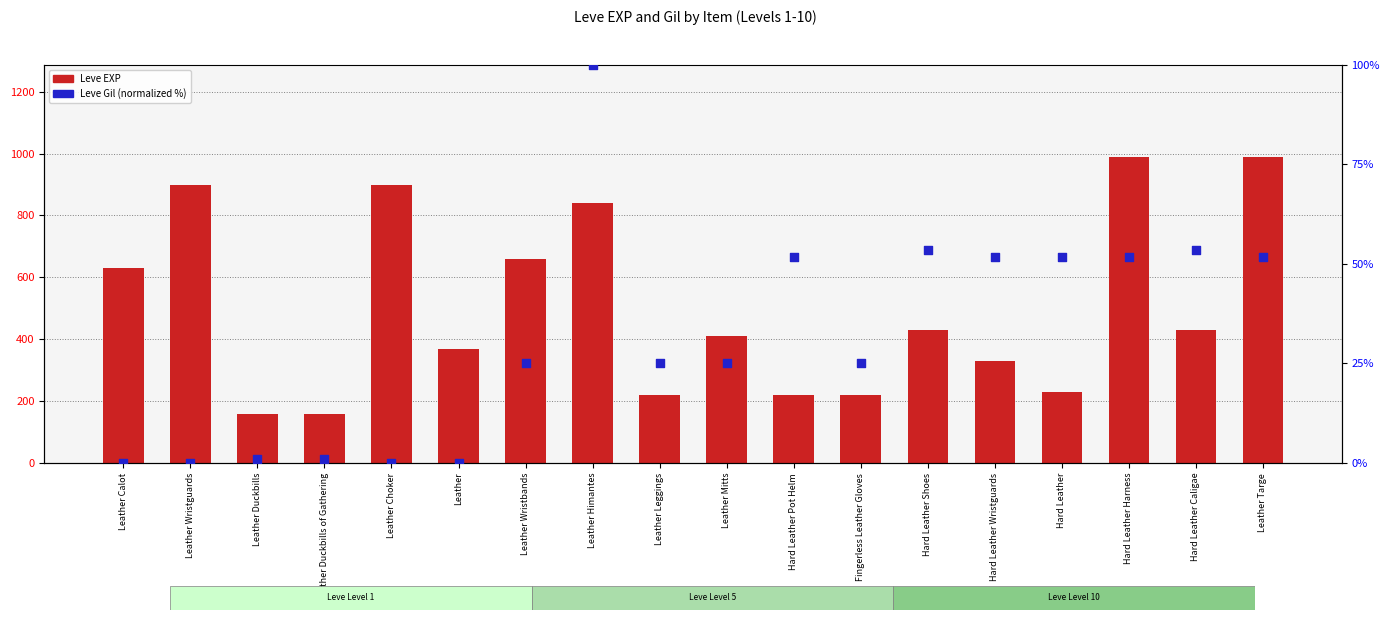

What are all the series names shown in the legend?

Leve EXP, Leve Gil (normalized)